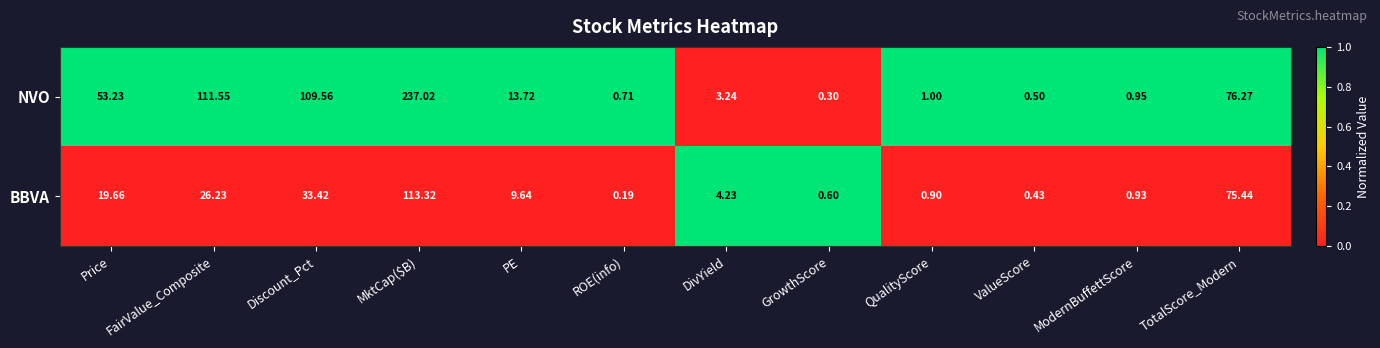

List the series in order of their overall mean, lowest first.

BBVA, NVO